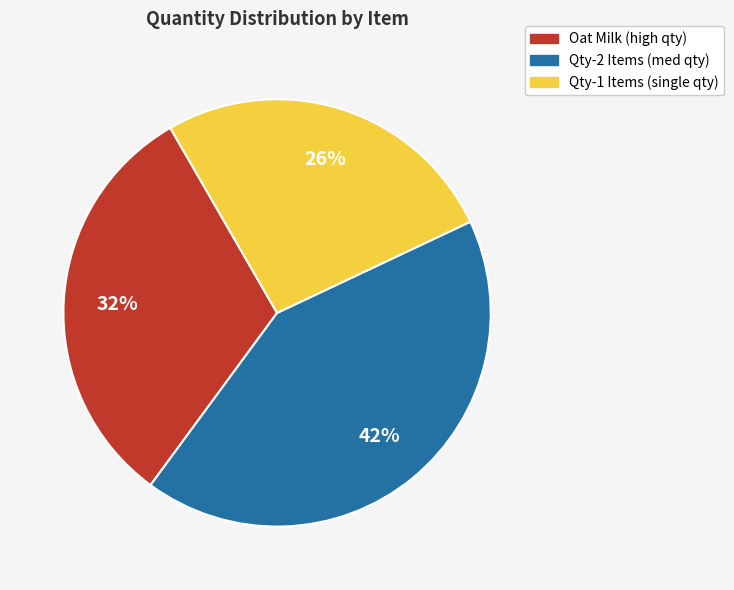

To the nearest percent, what is the average slice percentage?

33%